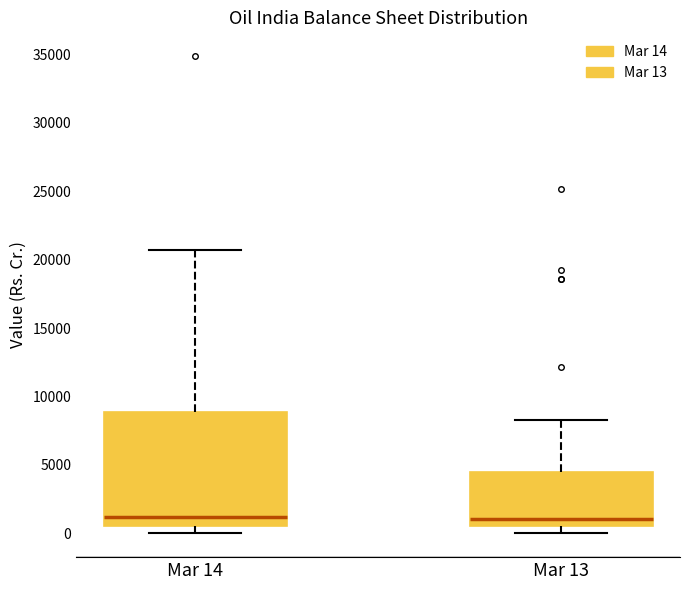

Reading left to right, read every box against the y-axis: the position of its median line, the range the box covers, and the ends of its whiskers. The values are not printed on the chart, so give them approximately, as read against the axis.

Mar 14: median 1000, box 500 to 9000, whiskers 0 to 20500
Mar 13: median 1000, box 500 to 4500, whiskers 0 to 8500